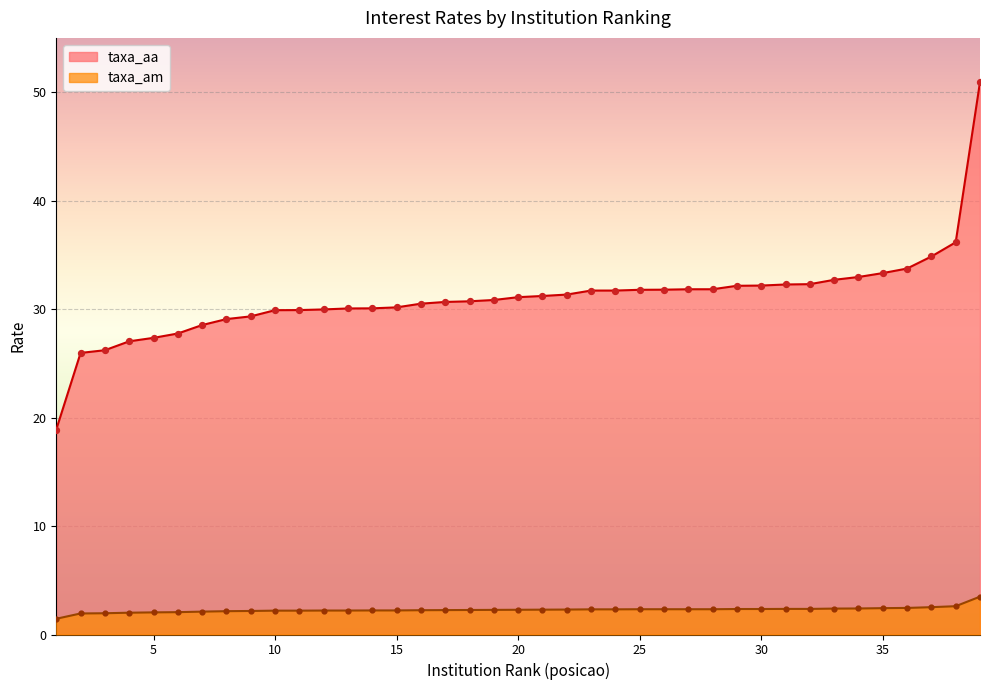

At which category is the sum across all series the highest?

39